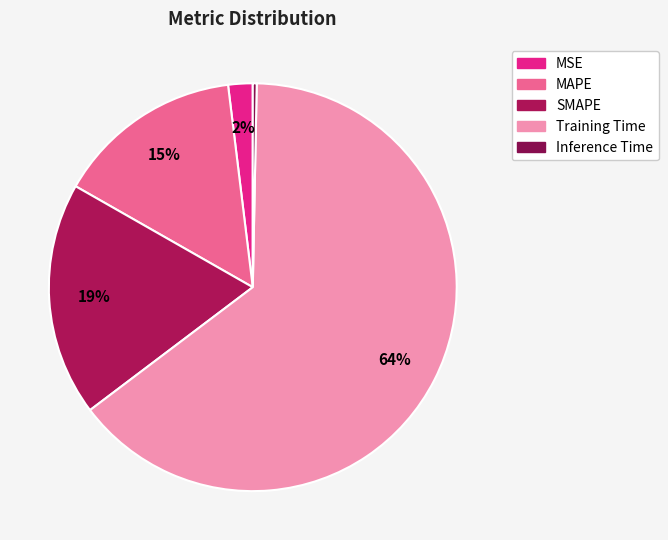

To the nearest percent, what is the difference between the largest and smallest slice percentages?

64%